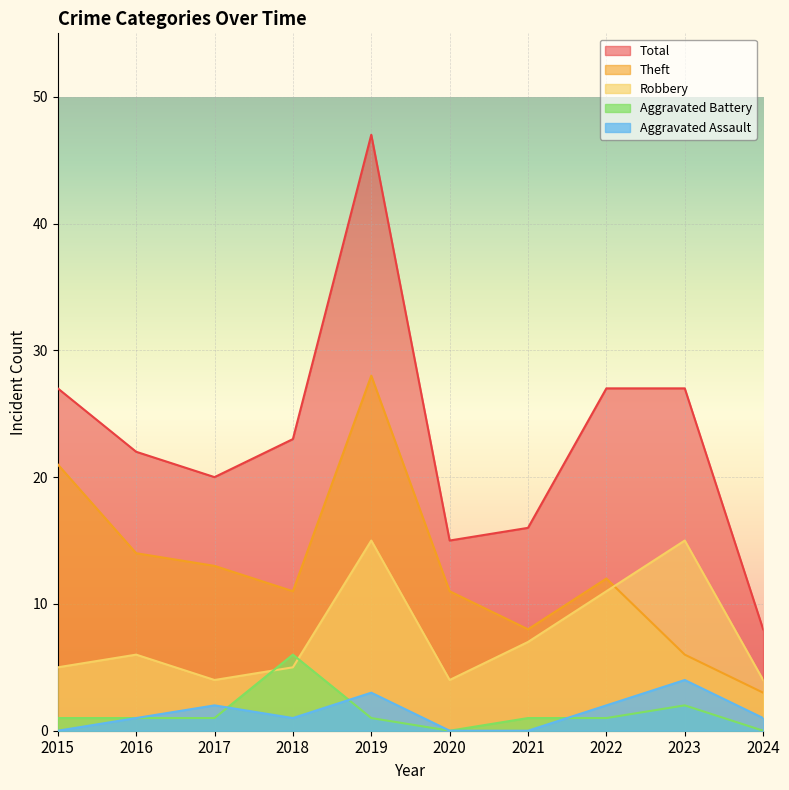

What is the value of the Theft point at the 2nd from the left?

14